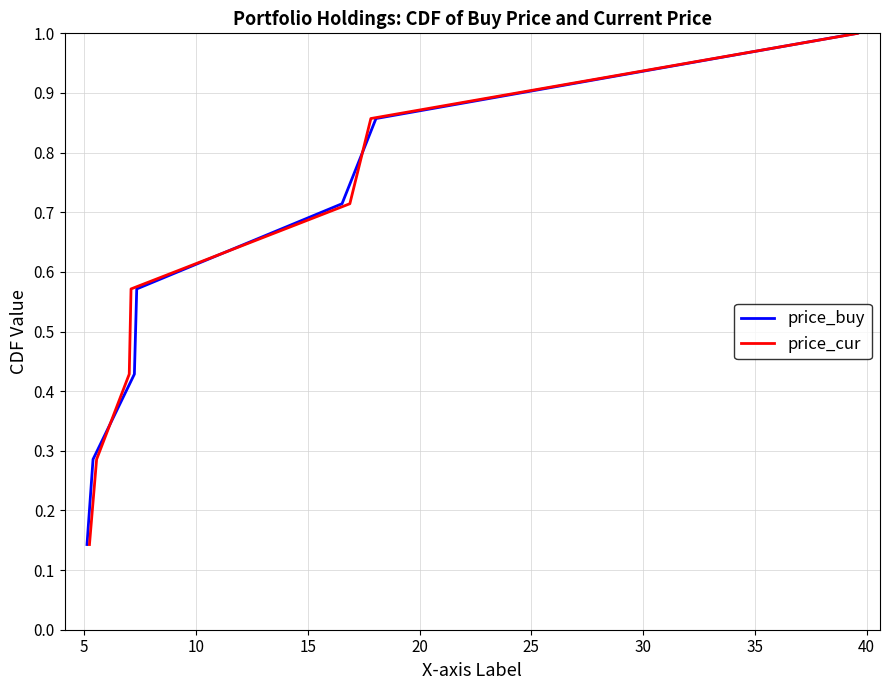

Which series changed the most between 5 and 20?

price_buy